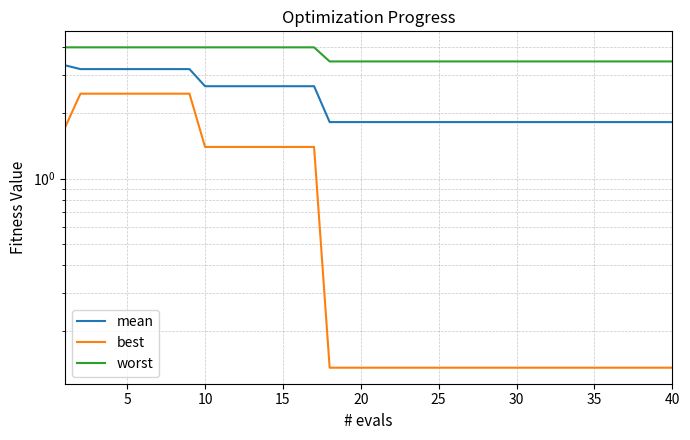

Is the value of mean at 40 greater than the value of best at 25?

Yes